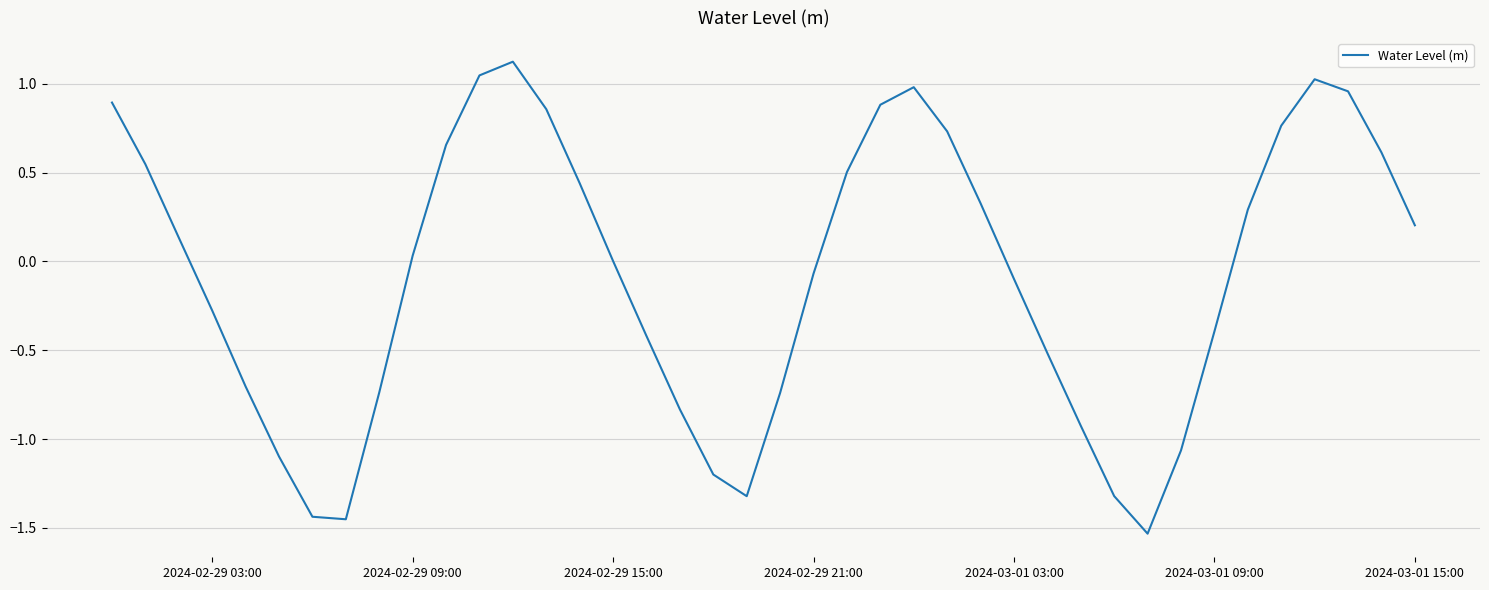

What is the difference between the maximum and minimum values?

2.7